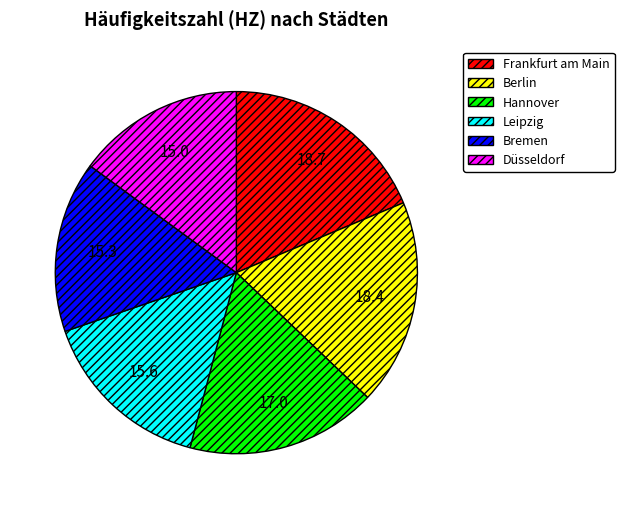

Is there any slice that represents more than half of the pie?

No